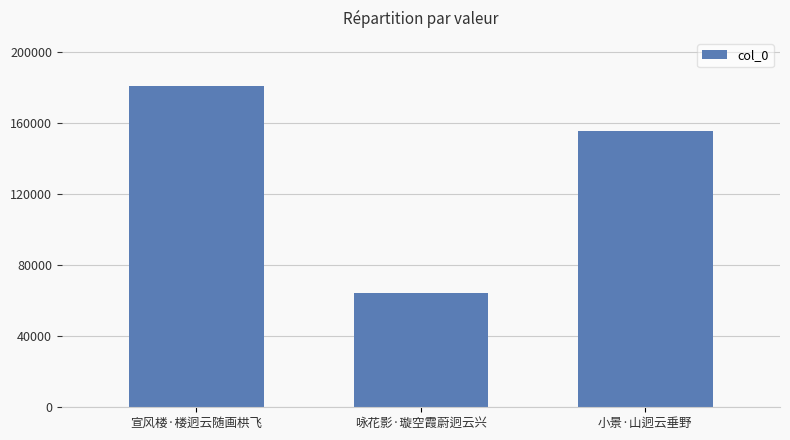

Rank the categories by value from highest to lowest.

宣风楼·楼迥云随画栱飞, 小景·山迥云垂野, 咏花影·璇空霞蔚迥云兴